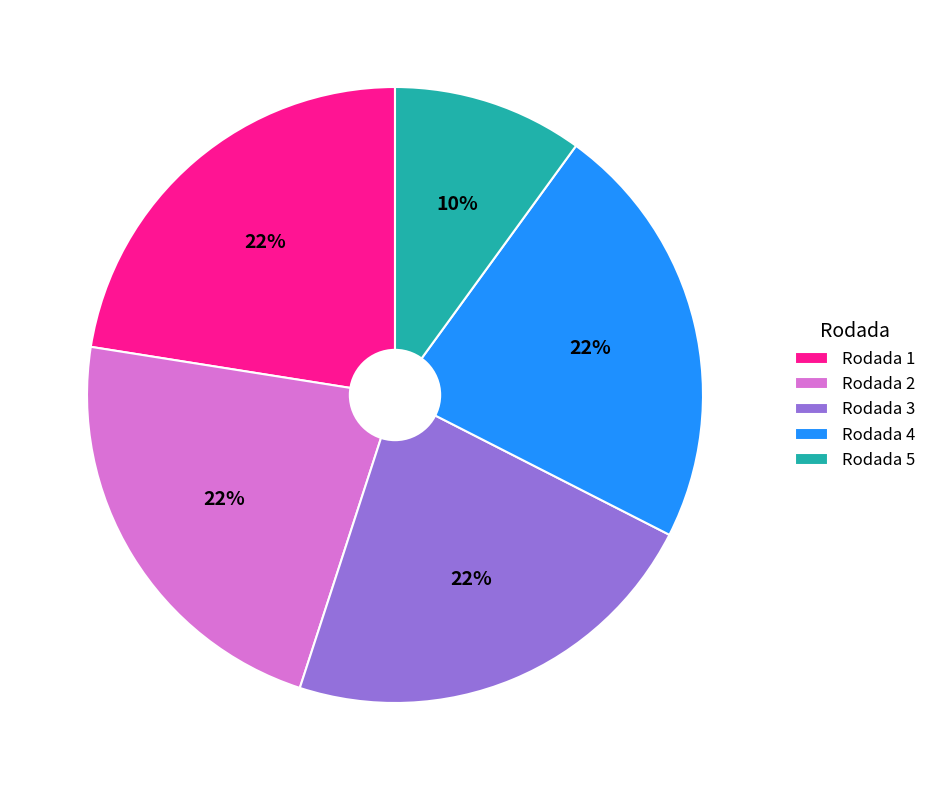

Do Rodada 2 and Rodada 3 together represent more than half of the pie?

No